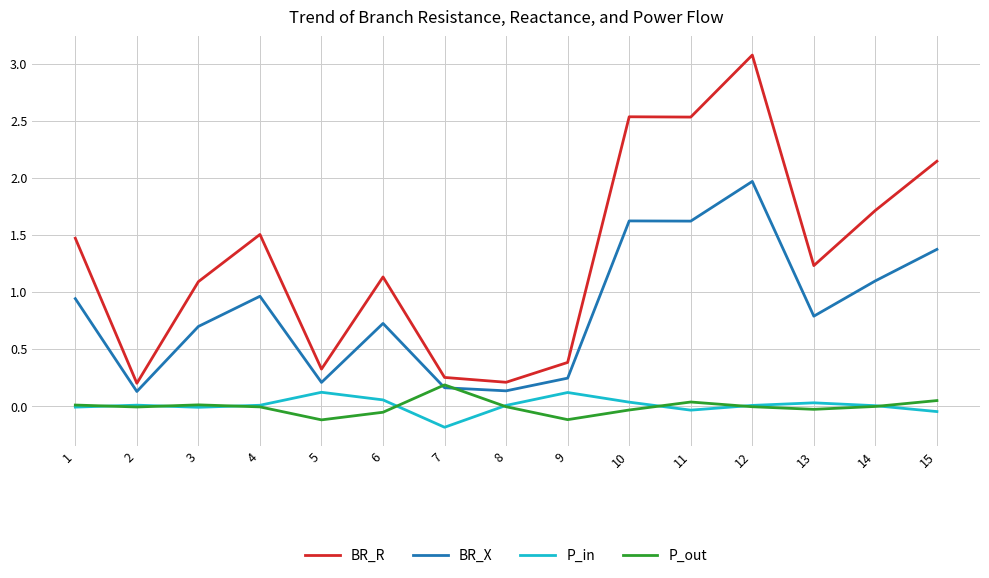

The P_out series shows 0.0 at 1. True or false?

True